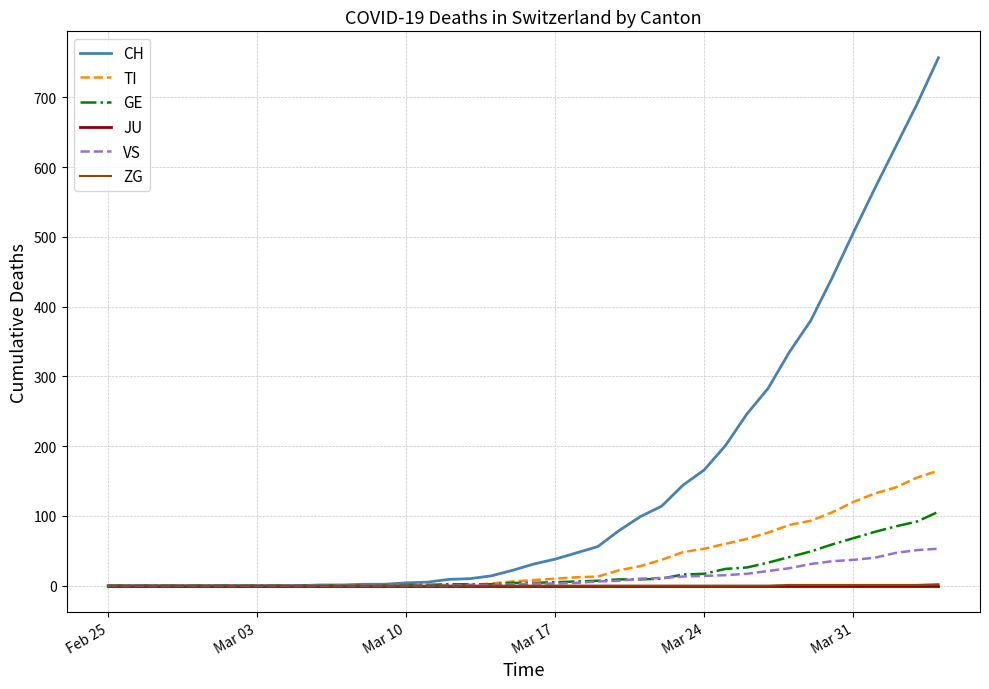

Which series has the largest range (max minus min)?

CH